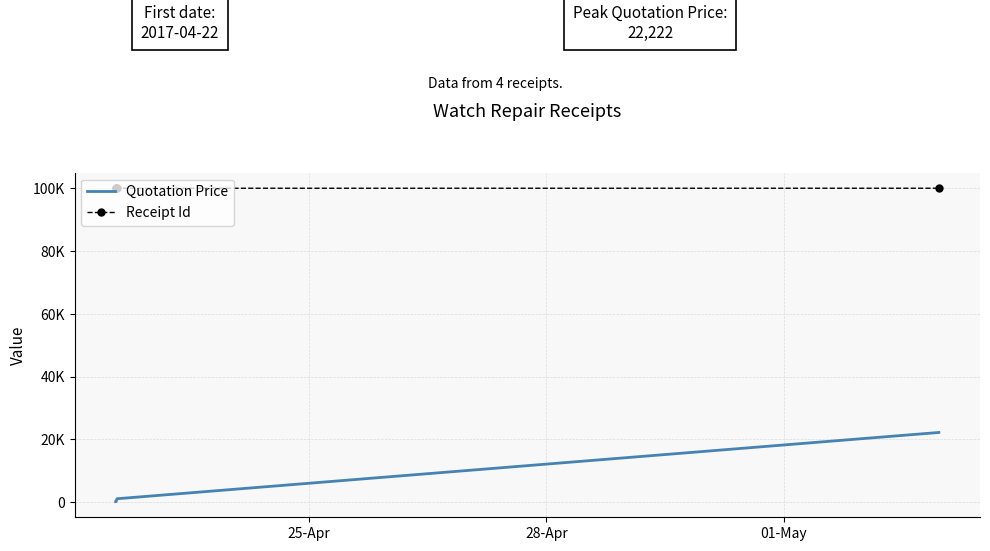

What are all the series names shown in the legend?

Quotation Price, Receipt Id